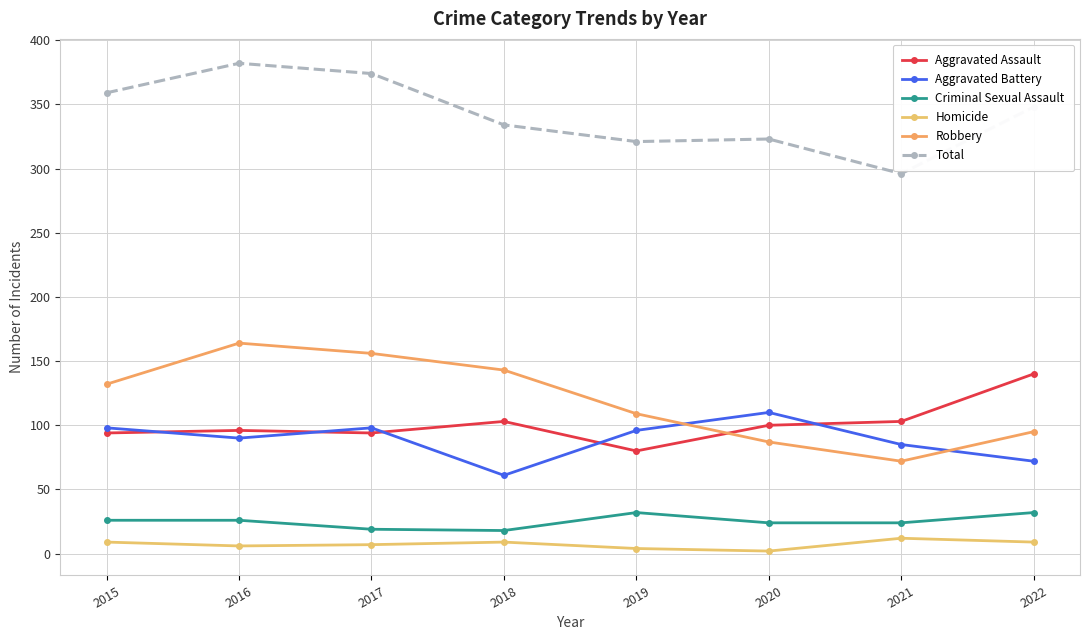

What is the spread (max minus min) of values at 2022?

339